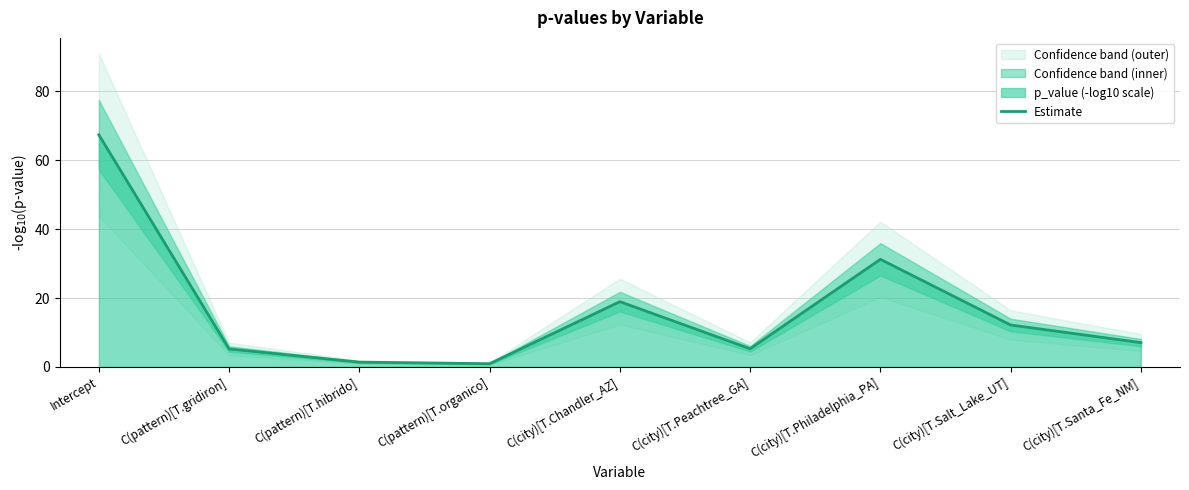

Reading right to left, list all the values displayed in this chart.

7.1	12.2	31.3	5.3	19.0	0.9	1.4	5.2	67.4